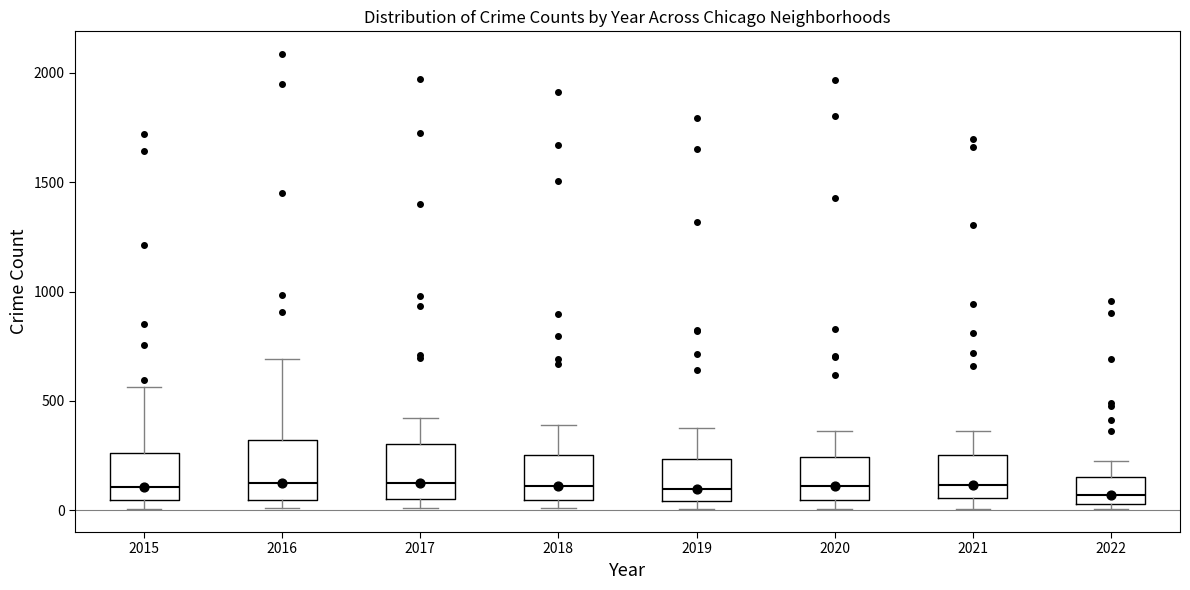

Where is the lower edge of the box at x = 2016 on the y-axis? The values are not printed on the chart, so give them approximately, as read against the axis.

50